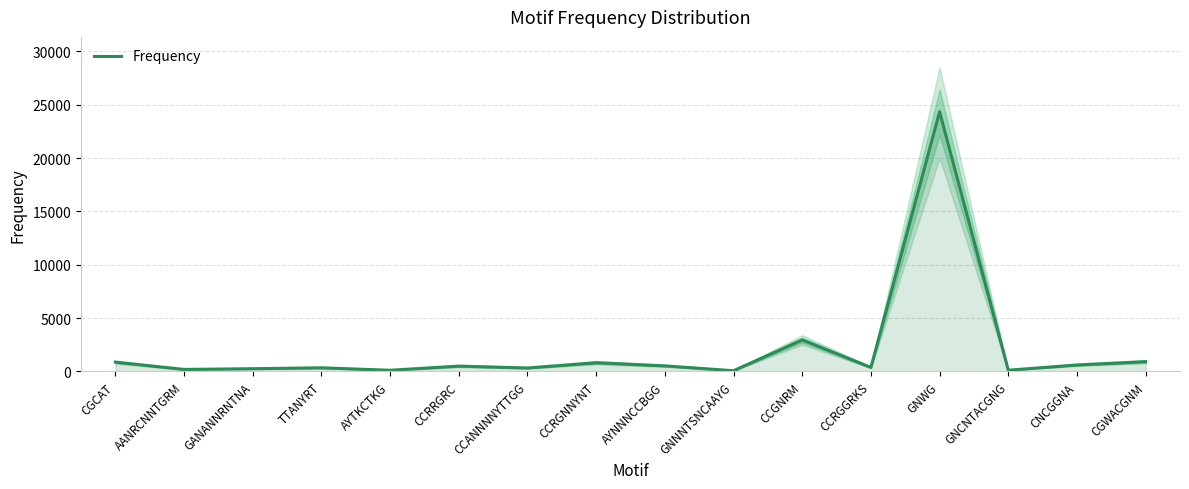

What is the label of the 3rd point from the left?

GANANNRNTNA